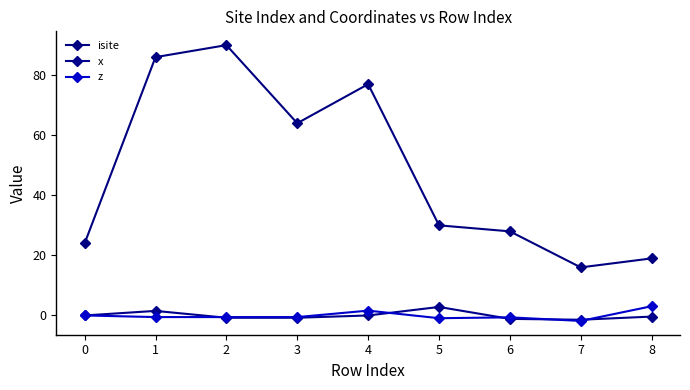

Between 4 and 5, which series saw the biggest shift?

isite